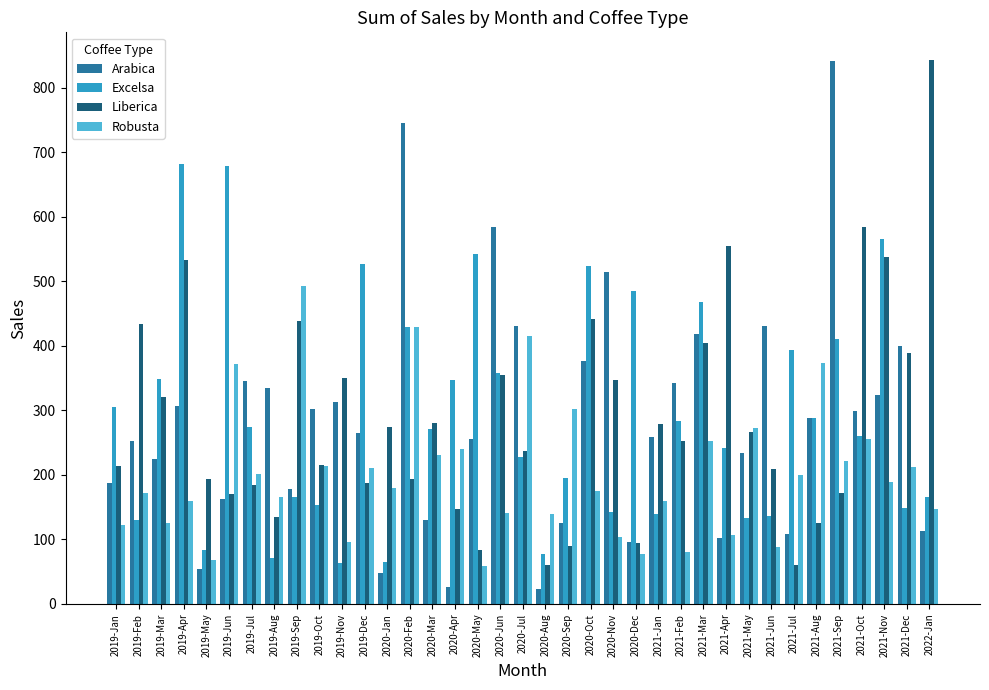

What is the greatest value displayed?

843.7